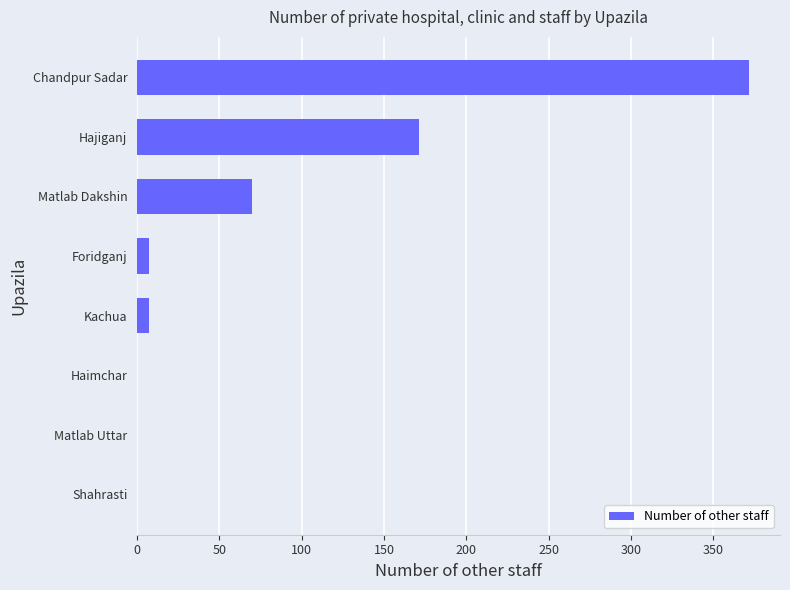

The chart shows a value of 0 at Haimchar. True or false?

True